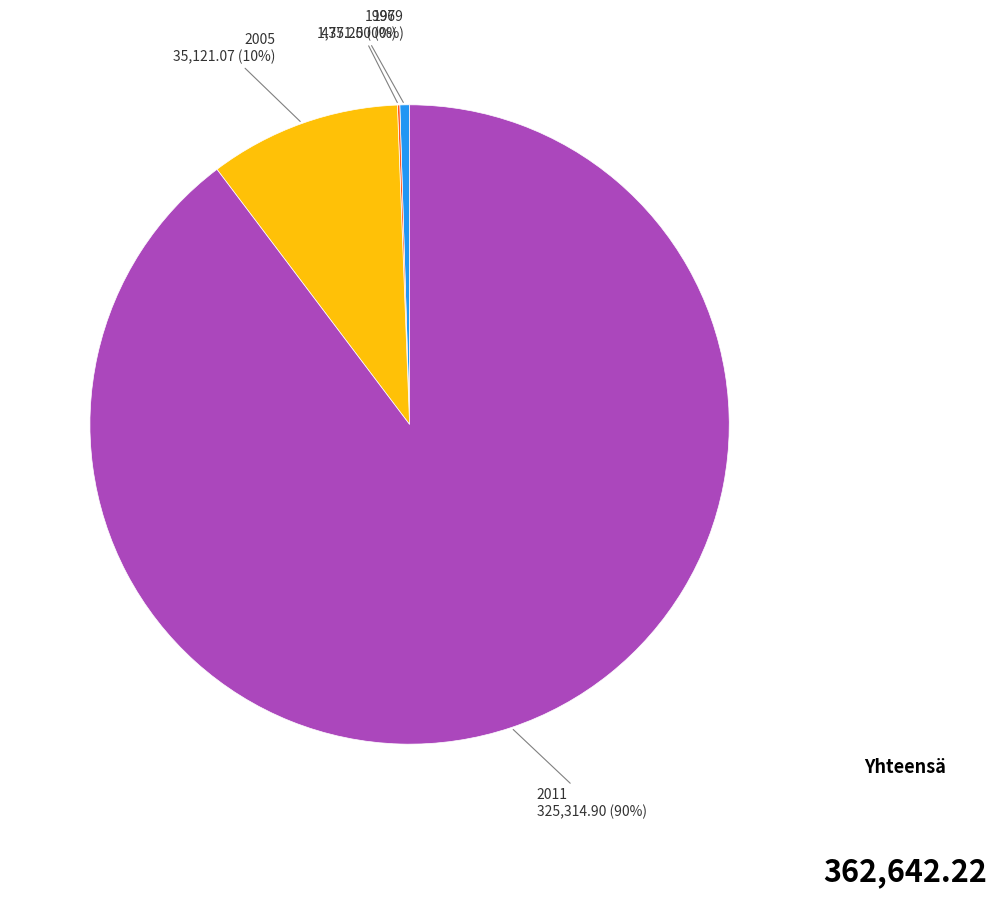

Is there any slice that represents more than half of the pie?

Yes